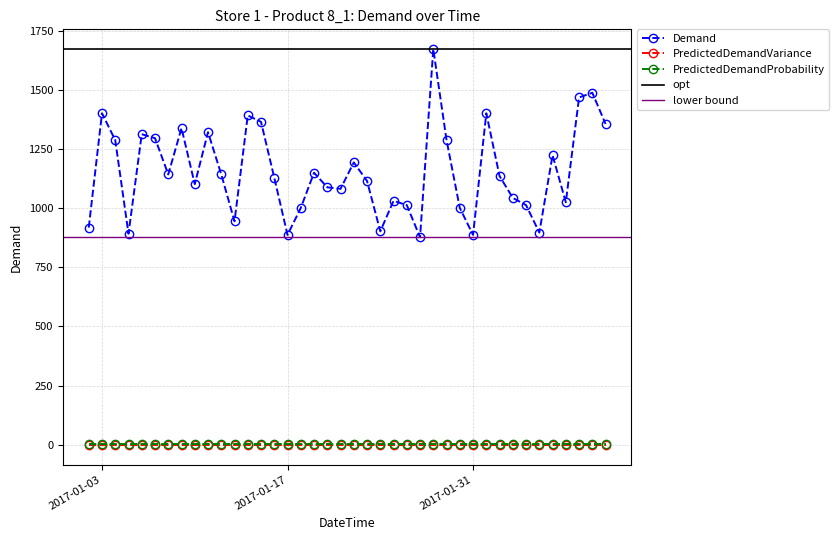

Which series has the largest range (max minus min)?

Demand